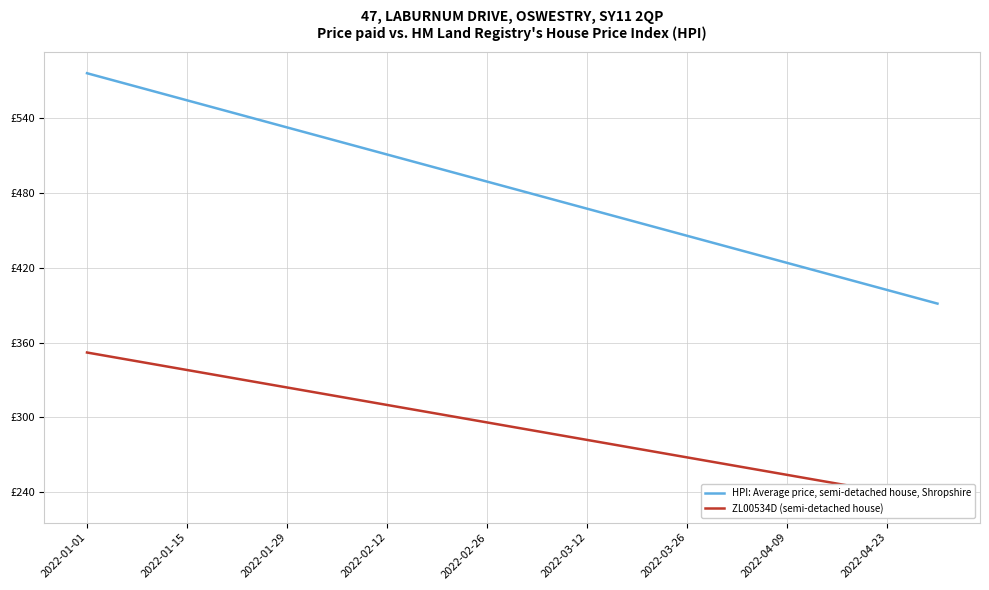

What is the value of the HPI: Average price, semi-detached house, Shropshire point at the 2nd from the left?

564.8